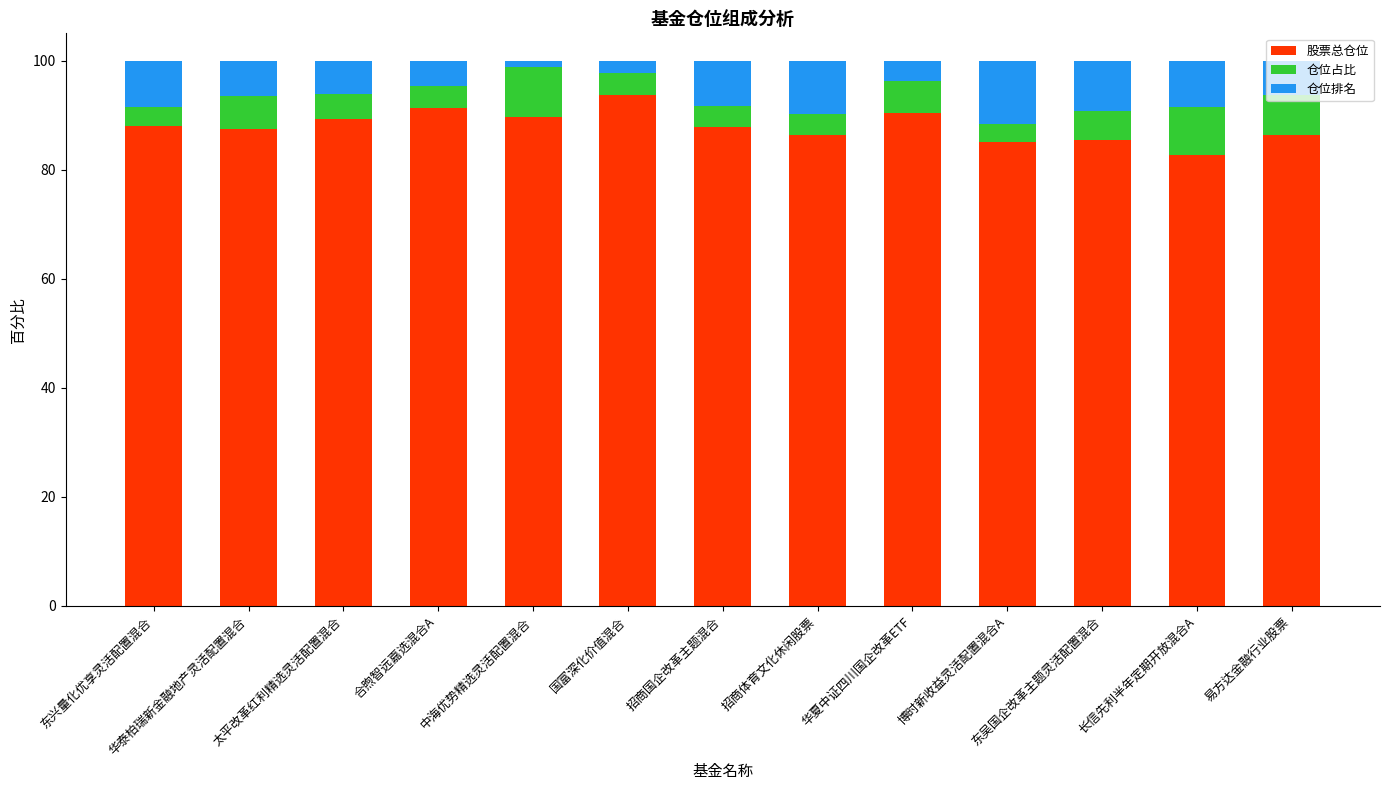

True or false: 股票总仓位 has a value of 89.7 at 中海优势精选灵活配置混合.

True